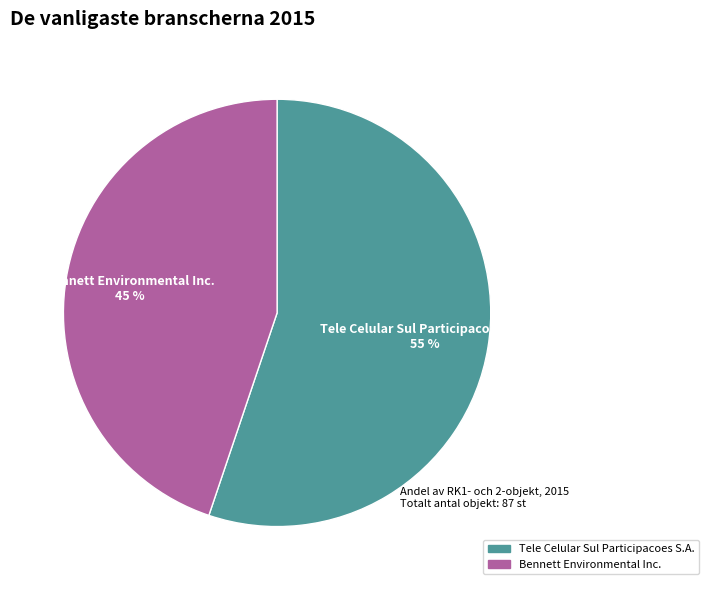

Which has a higher value, Bennett Environmental Inc. or Tele Celular Sul Participacoes S.A.?

Tele Celular Sul Participacoes S.A.